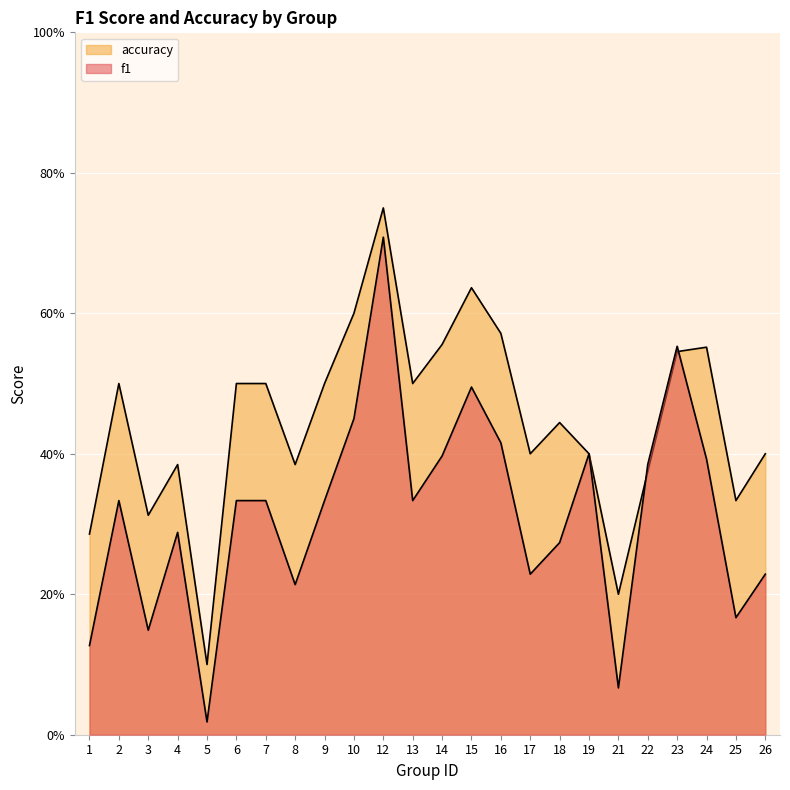

Reading right to left, extract all data points from this chart.

f1: 0.2	0.2	0.4	0.6	0.4	0.1	0.4	0.3	0.2	0.4	0.5	0.4	0.3	0.7	0.5	0.3	0.2	0.3	0.3	0.0	0.3	0.1	0.3	0.1
accuracy: 0.4	0.3	0.6	0.5	0.4	0.2	0.4	0.4	0.4	0.6	0.6	0.6	0.5	0.8	0.6	0.5	0.4	0.5	0.5	0.1	0.4	0.3	0.5	0.3